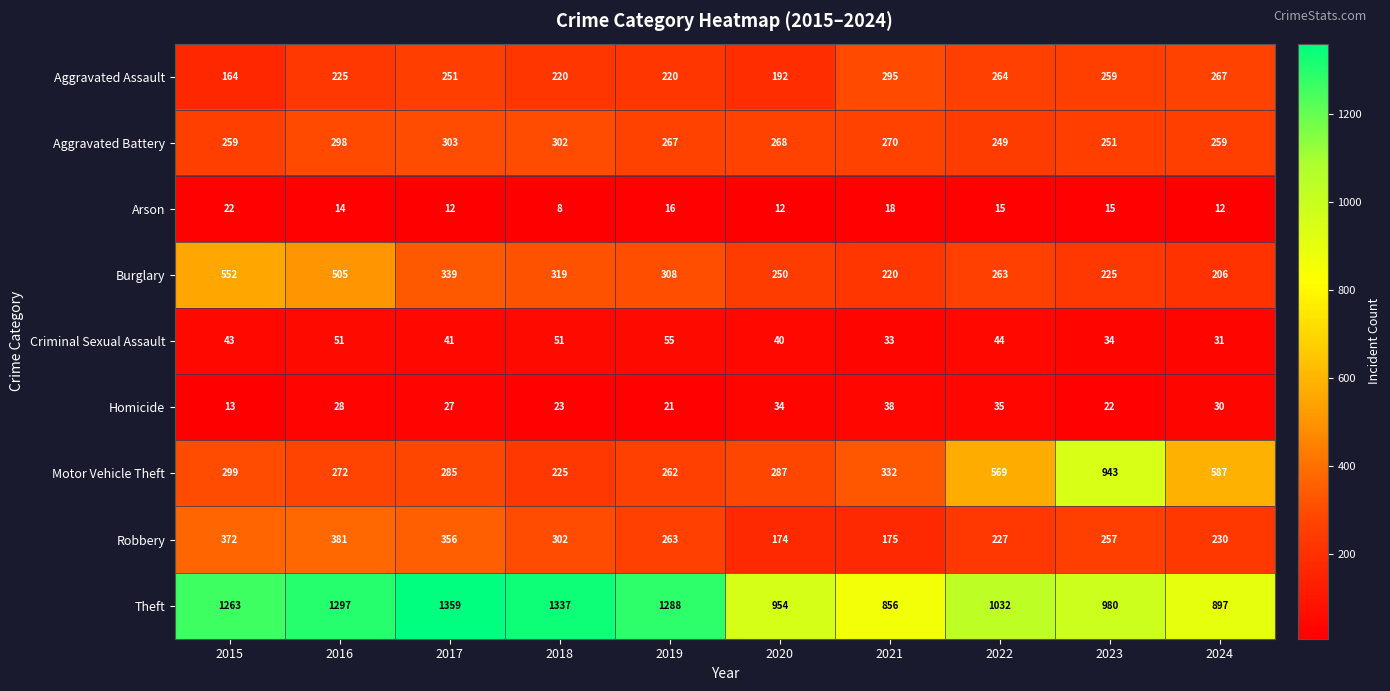

What is the difference between the maximum and minimum values in the Homicide series?

25